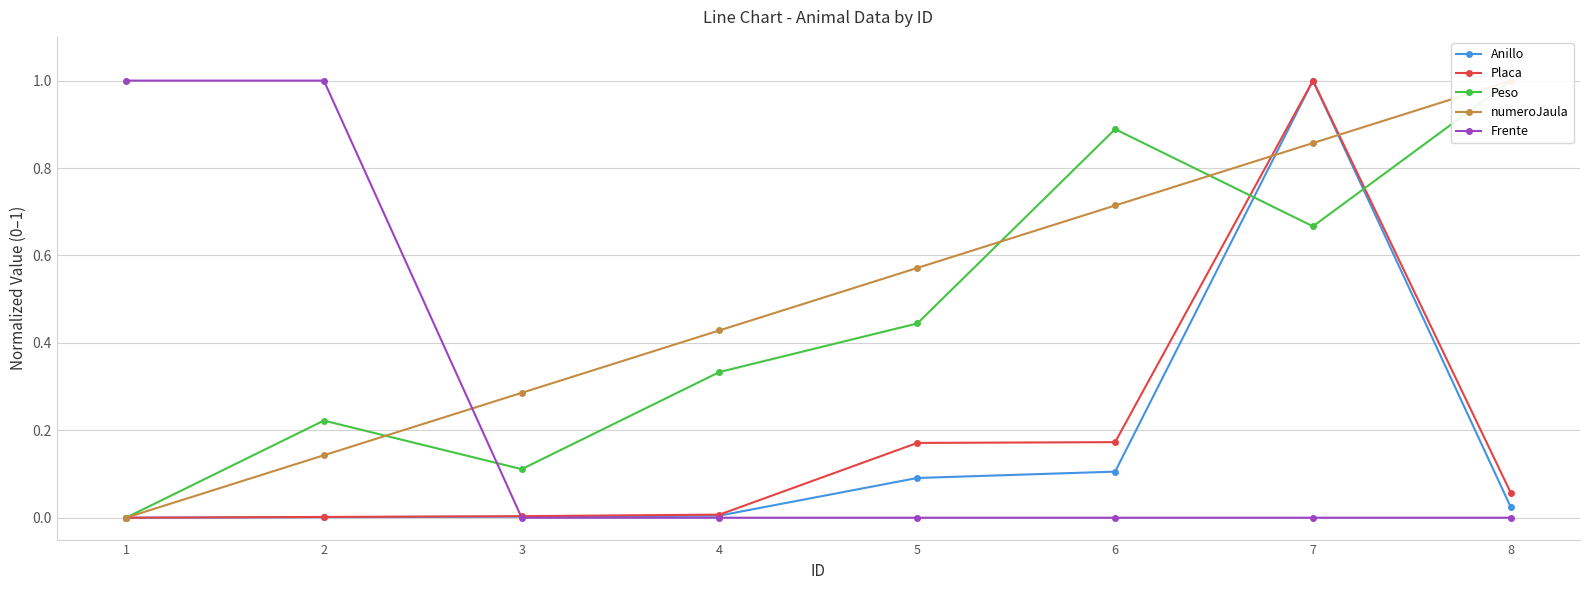

Is the value of Frente at 2 greater than the value of Anillo at 7?

No